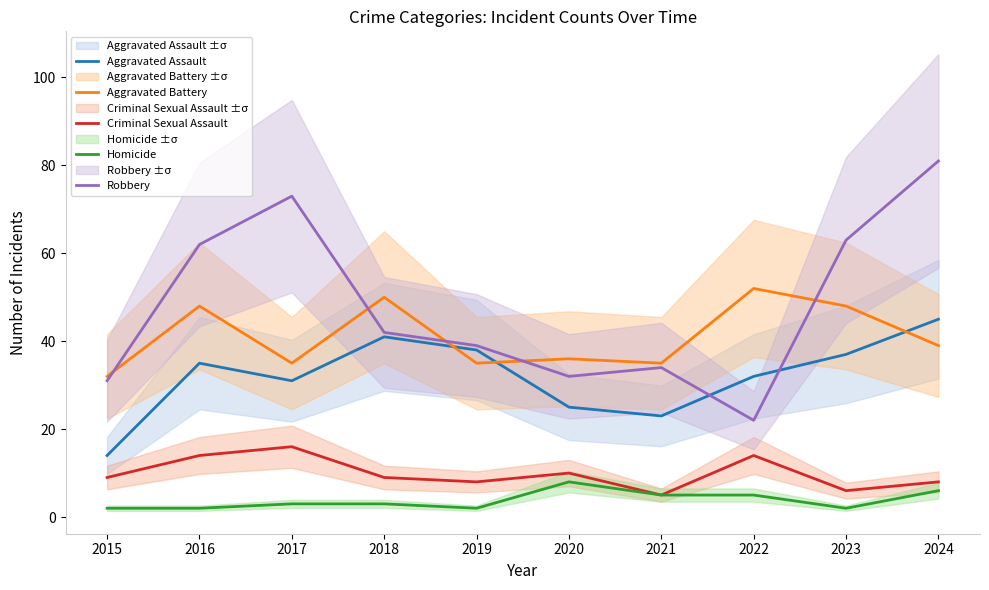

What is the maximum value shown in the chart?

81